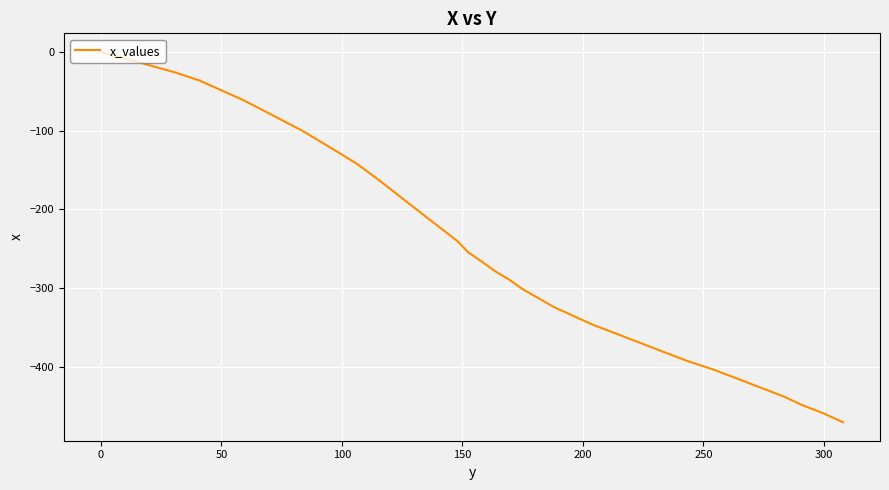

What is the difference between the maximum and minimum values?

470.4